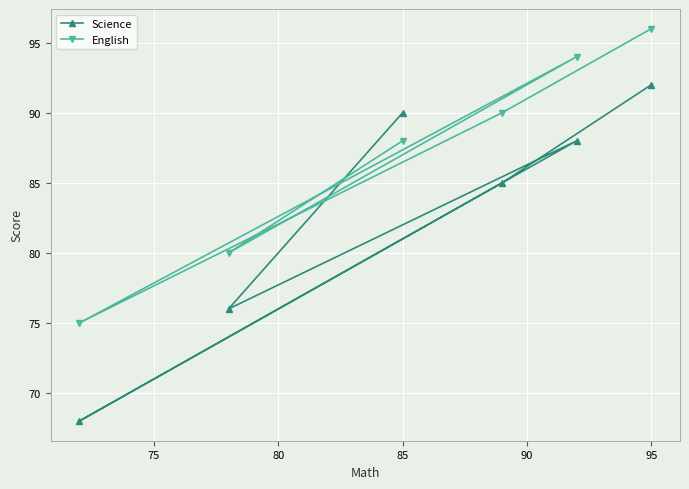

How many interior local peaks does the Science series have?

1